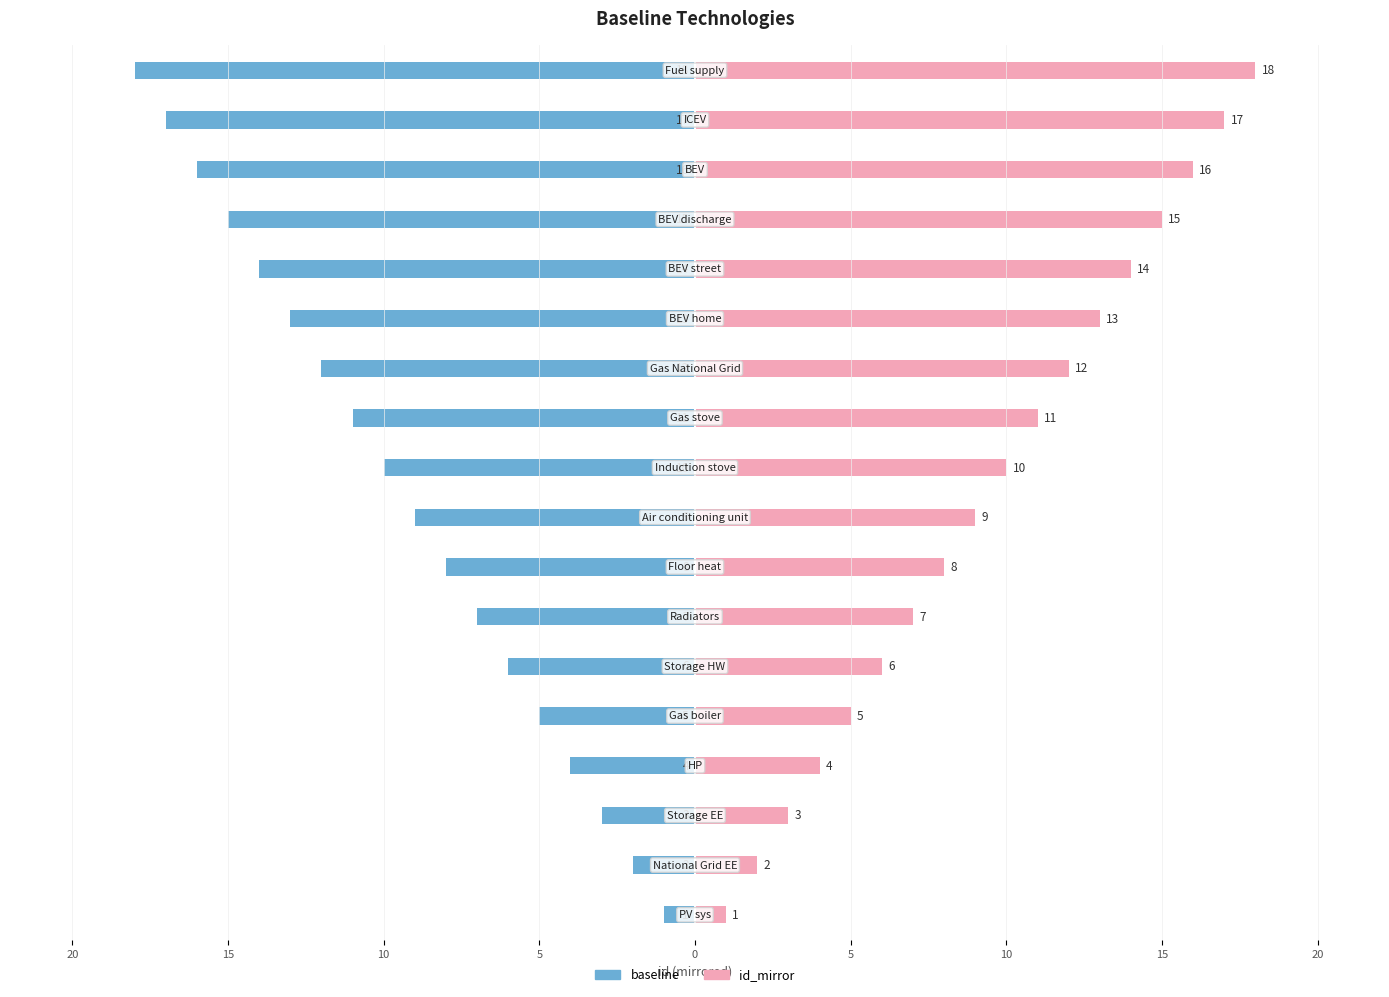

How many bars are there in each group?

2